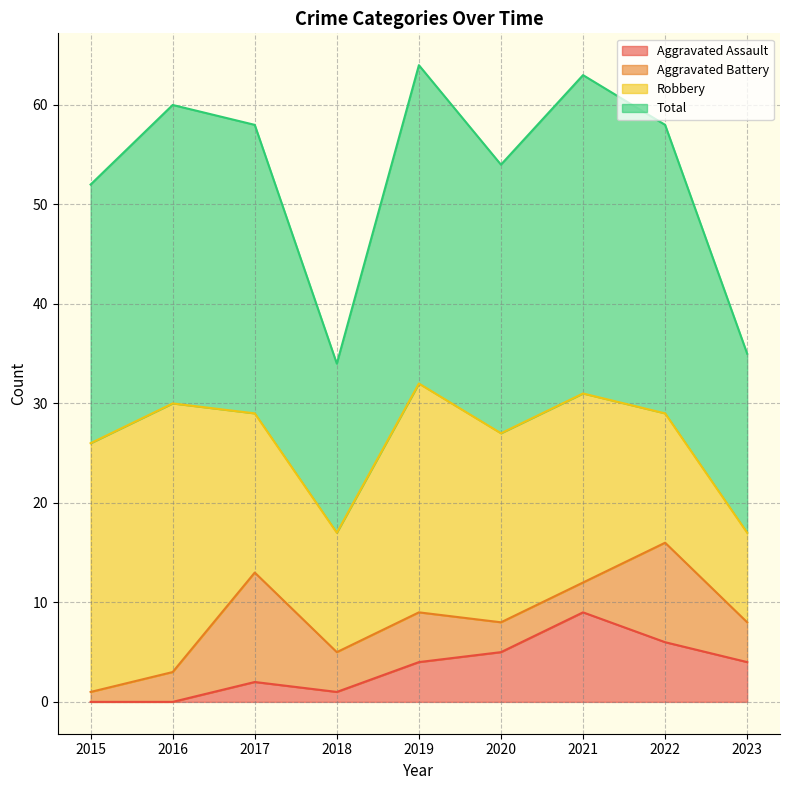

Is it true that Total equals 58 at 2022?

True